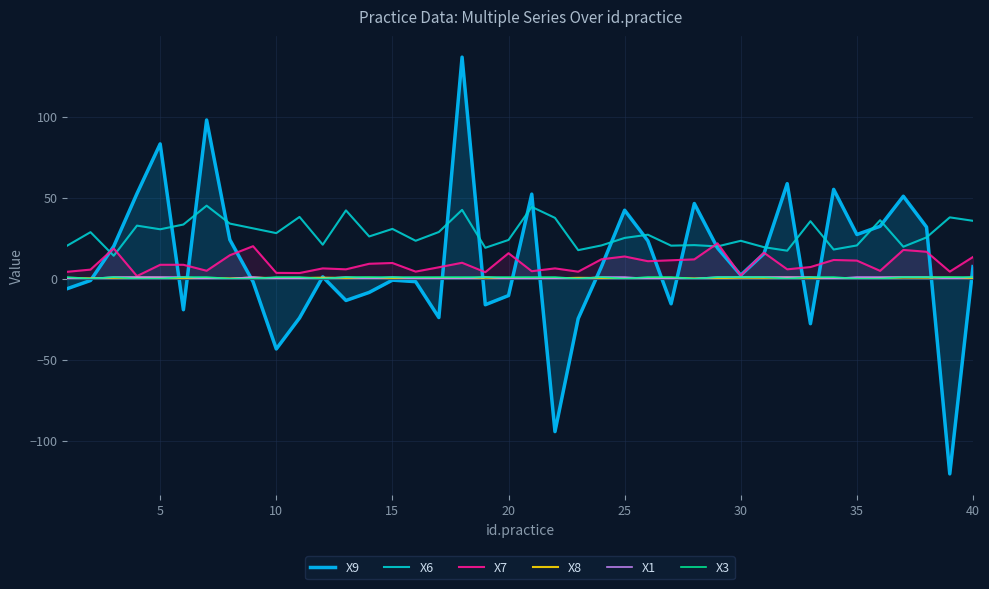

How many lines are shown in the chart?

6